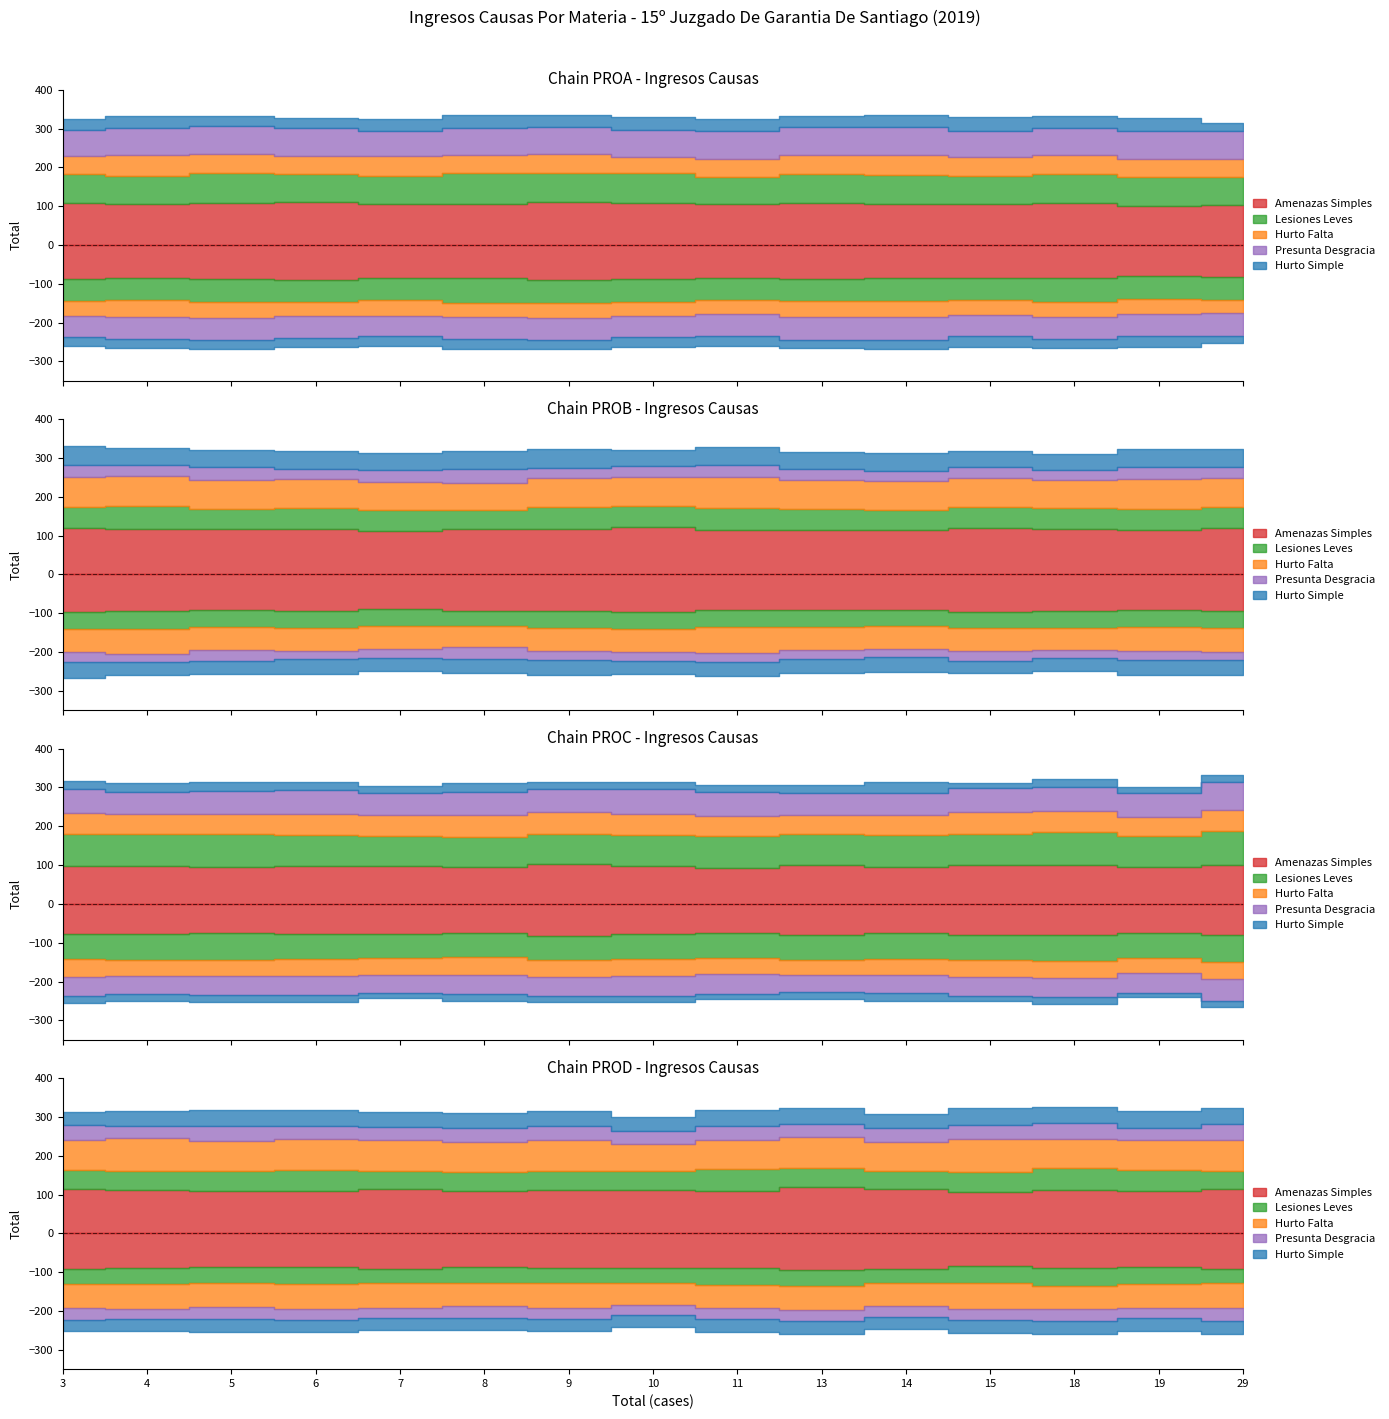

What is the sum of the Presunta Desgracia values at 6 and 19?

100